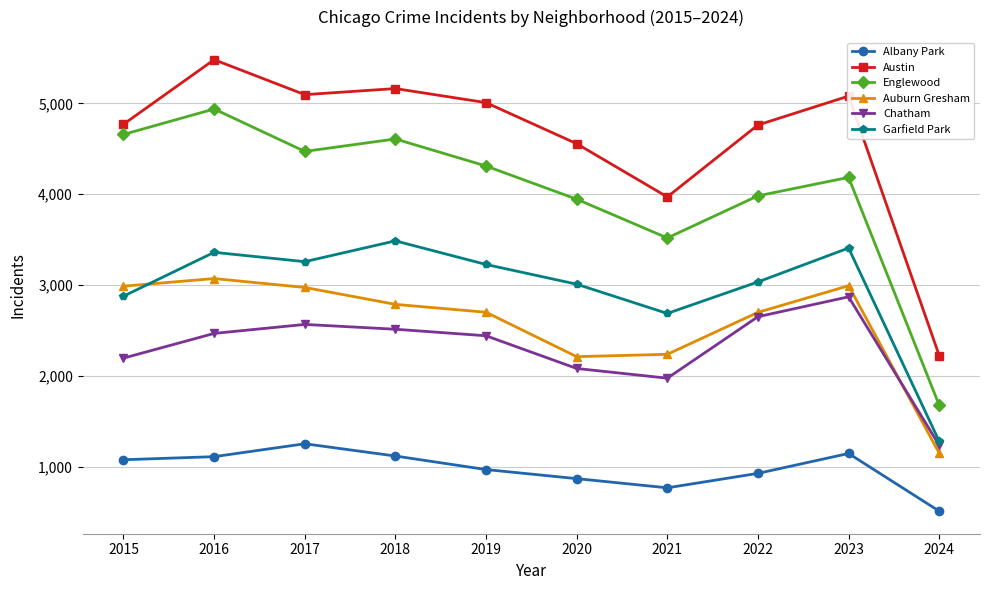

Read the Albany Park value at 2022.

926